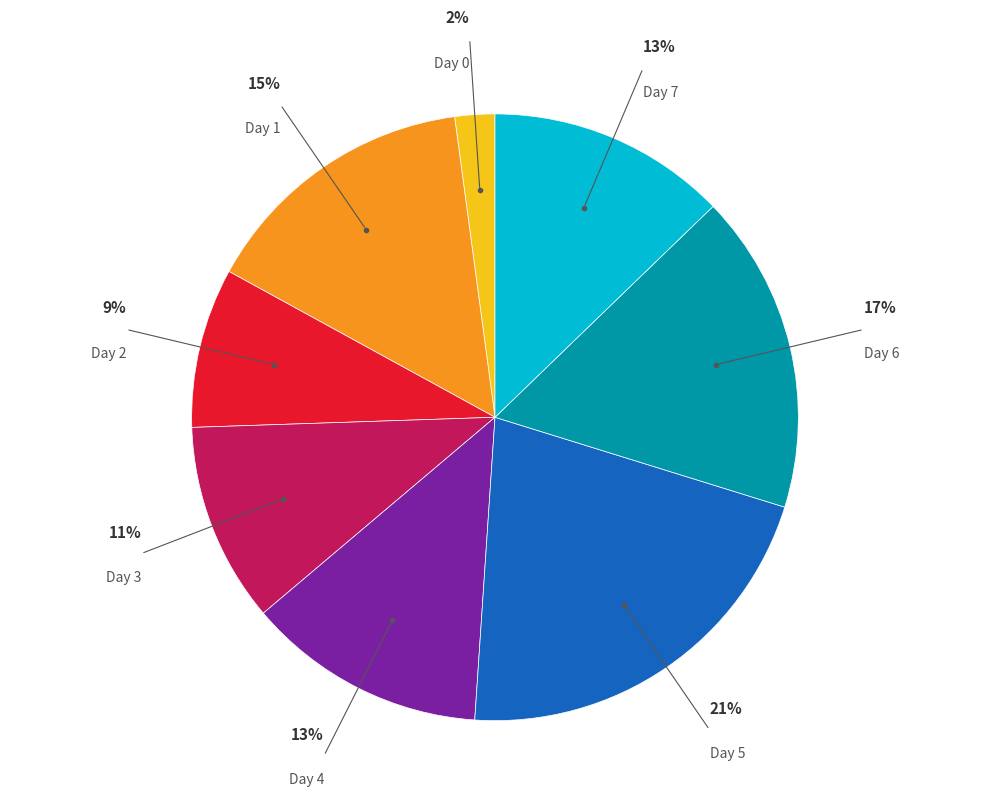

Count the number of slices in the pie.

8